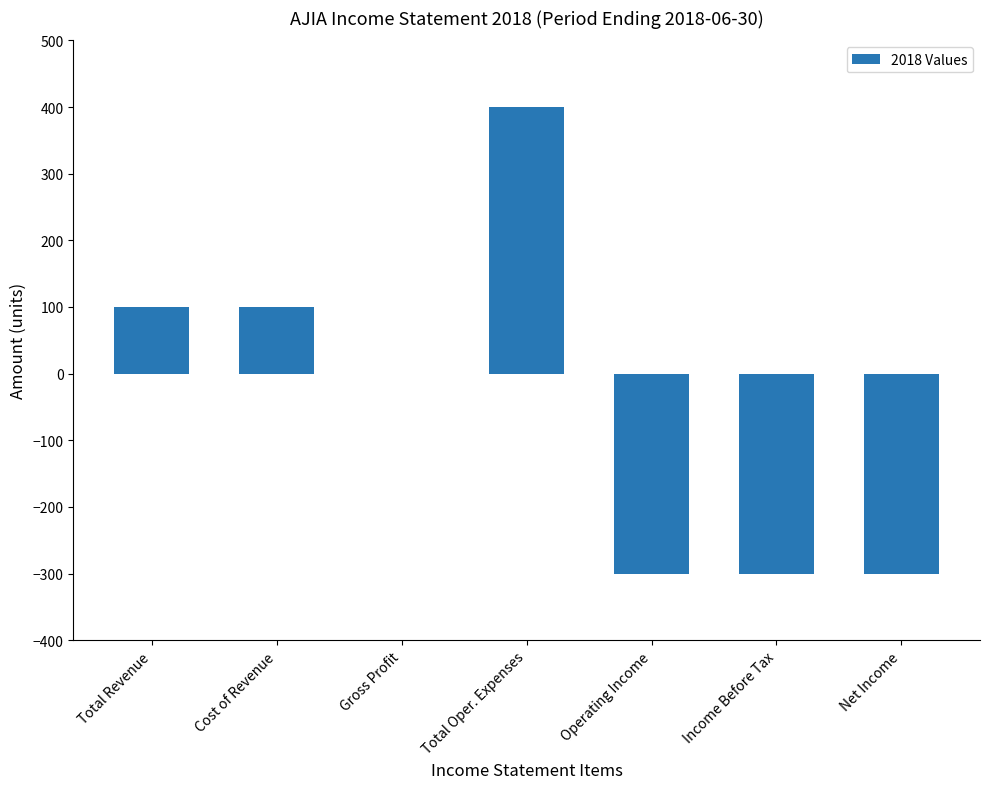

Is it true that the value at Total Revenue is 100?

True